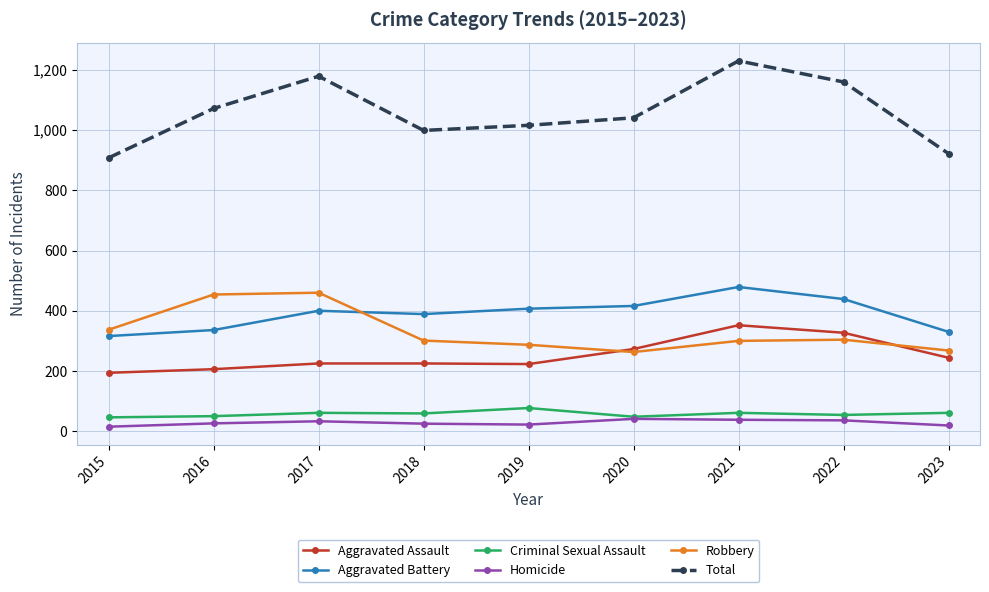

True or false: Robbery has a value of 195 at 2019.

False